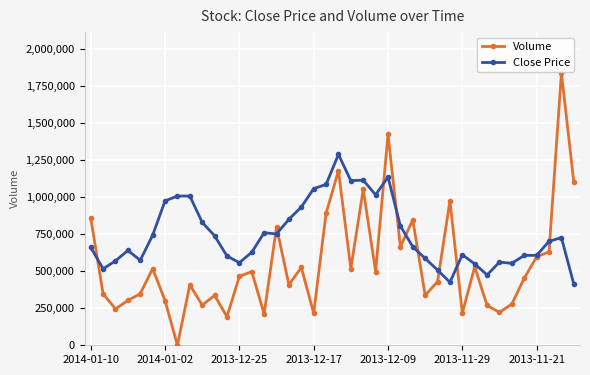

The value of Volume at 2013-11-21 is 829752. True or false?

False